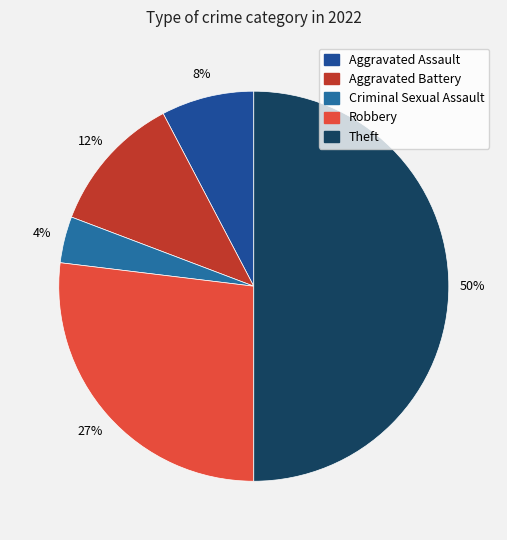

Rank the categories by value from highest to lowest.

Theft, Robbery, Aggravated Battery, Aggravated Assault, Criminal Sexual Assault